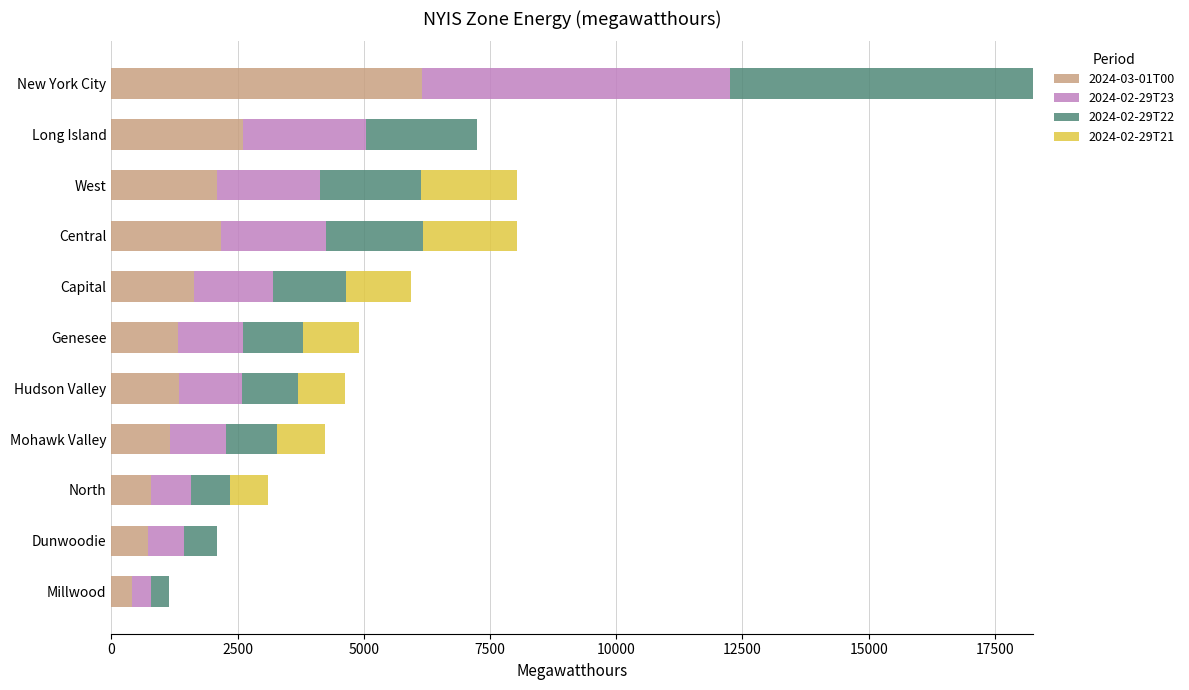

True or false: 2024-03-01T00 has a value of 1332 at Hudson Valley.

True